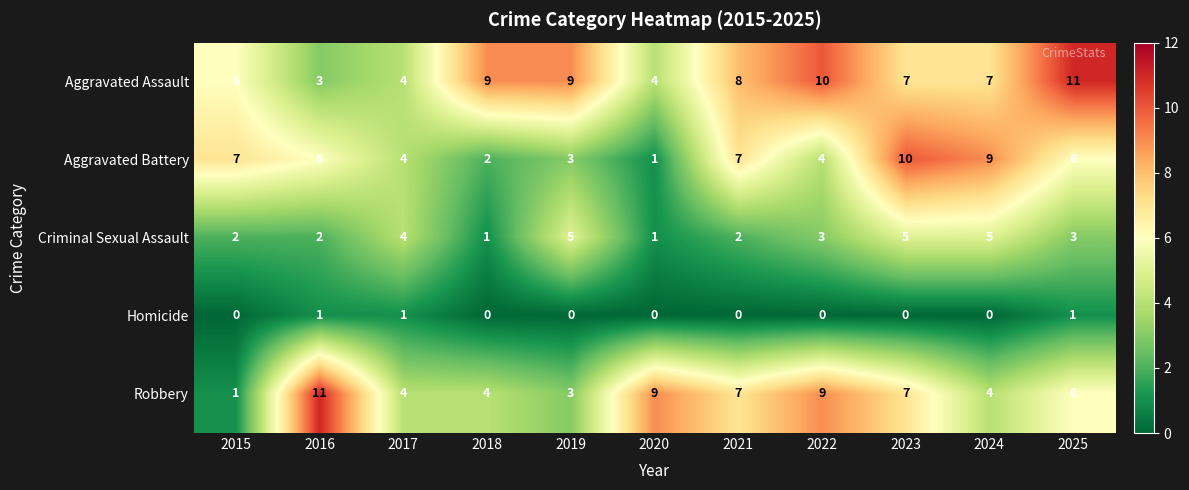

How many distinct data groups are displayed?

5